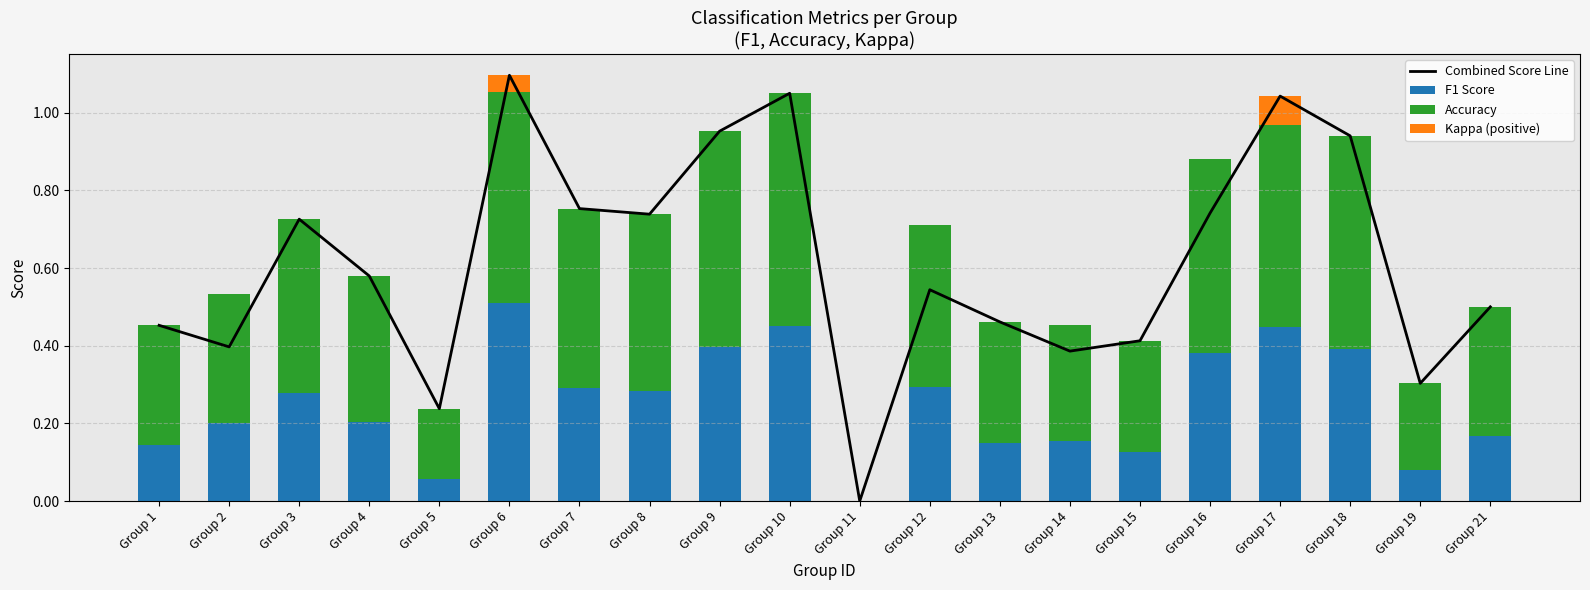

What are all the series names shown in the legend?

Combined Score Line, F1 Score, Accuracy, Kappa (positive)